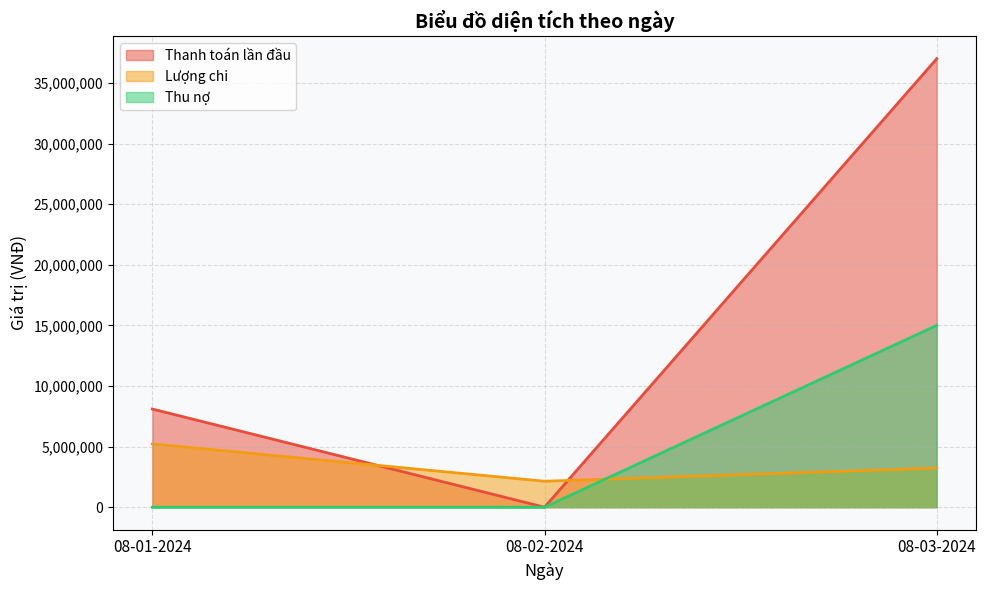

At which category does the chart reach its minimum across all series?

08-02-2024